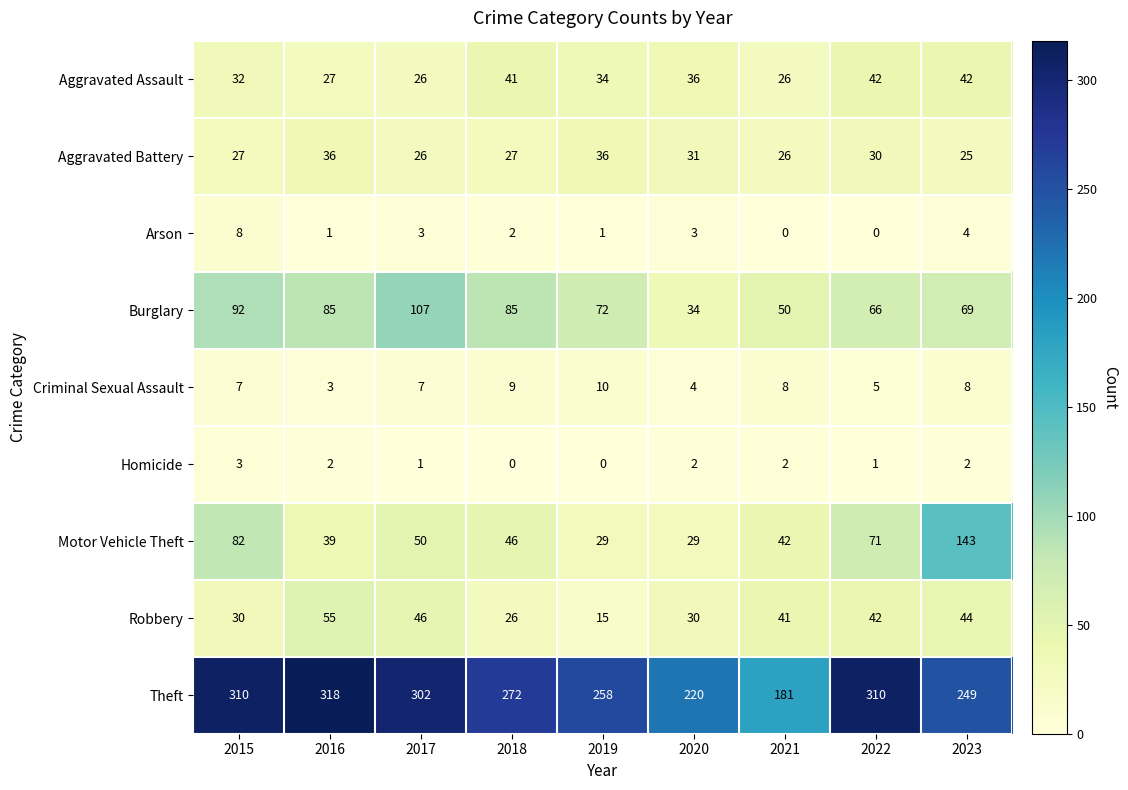

What is the lowest value of the Robbery series?

15